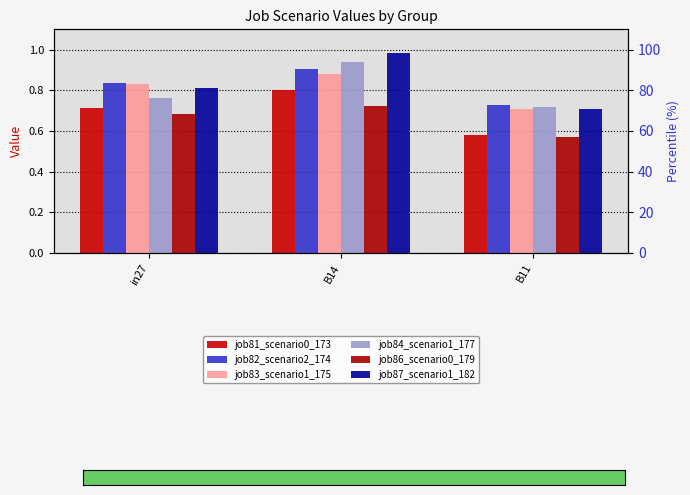

Reading right to left, transcribe all the data shown in this chart.

job81_scenario0_173: B11=0.6	B14=0.8	in27=0.7
job82_scenario2_174: B11=0.7	B14=0.9	in27=0.8
job83_scenario1_175: B11=0.7	B14=0.9	in27=0.8
job84_scenario1_177: B11=0.7	B14=0.9	in27=0.8
job86_scenario0_179: B11=0.6	B14=0.7	in27=0.7
job87_scenario1_182: B11=0.7	B14=1.0	in27=0.8